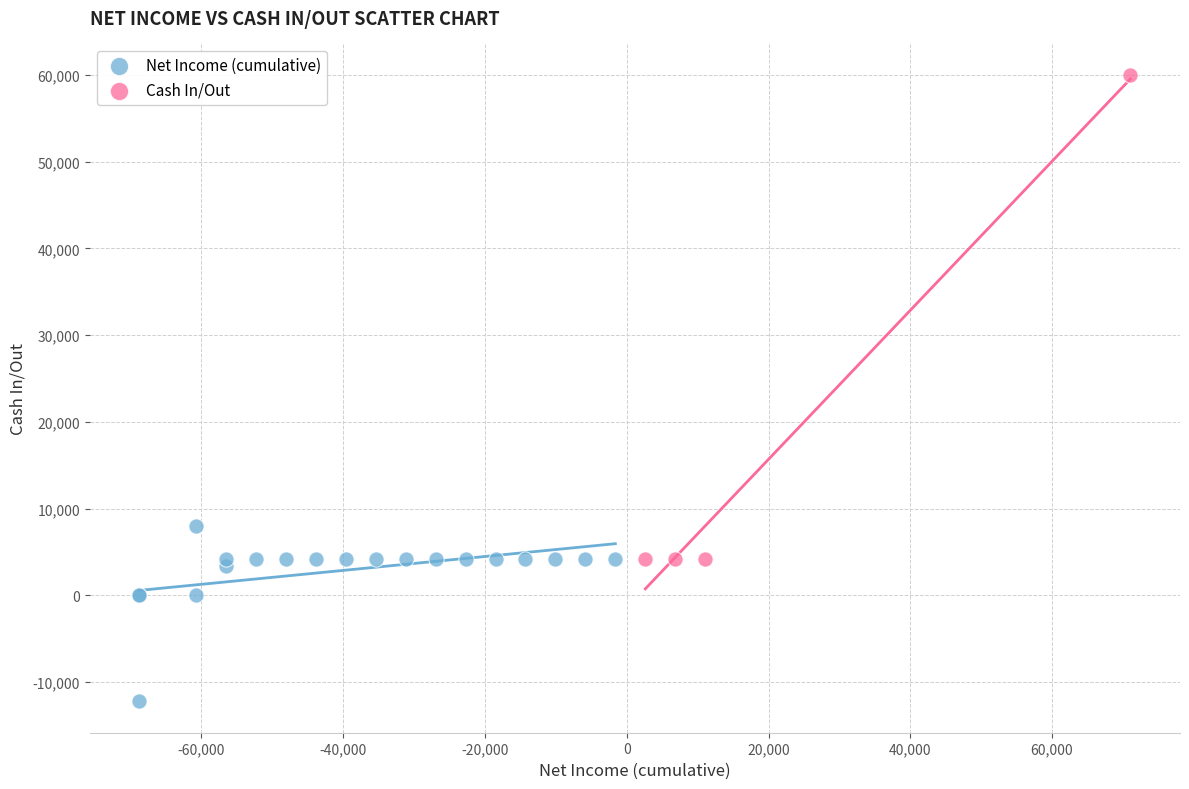

What are all the series names shown in the legend?

Net Income (cumulative), Cash In/Out